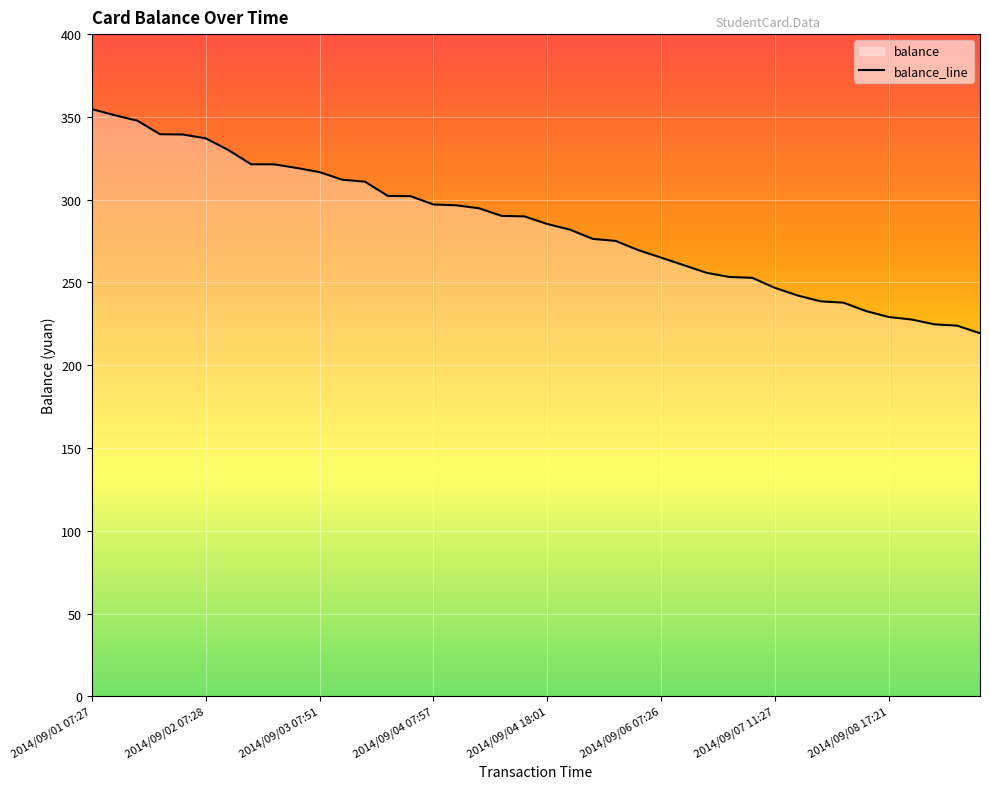

What is the approximate value at 2014/09/05 17:33?

269.5